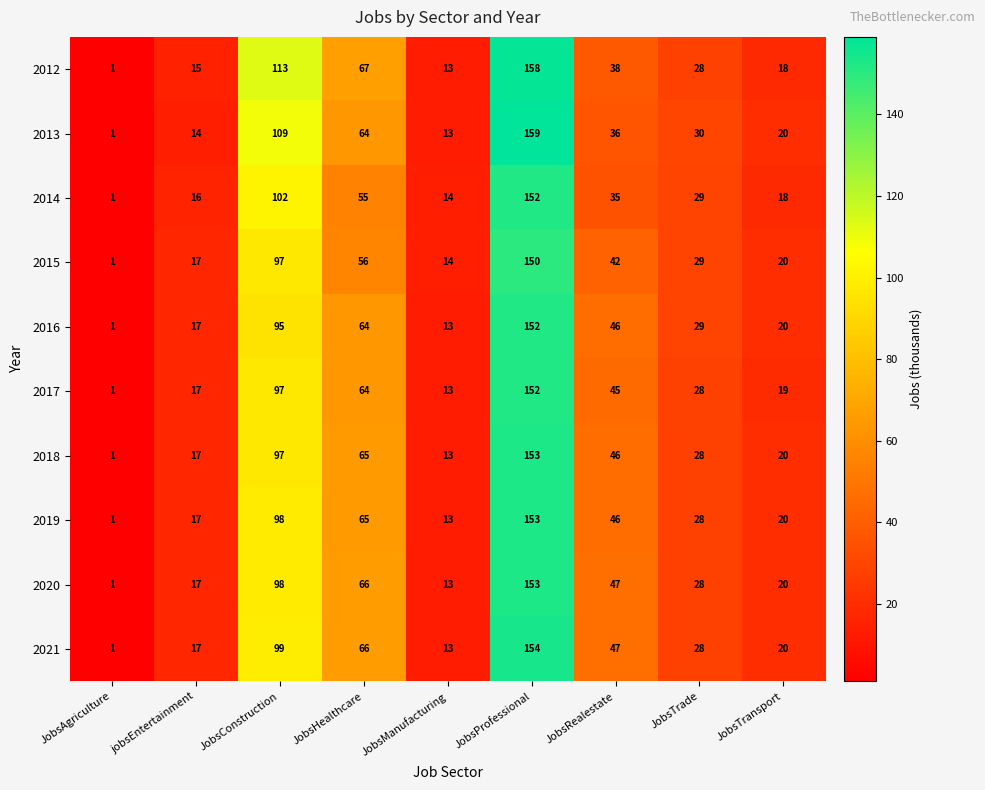

What is the difference between the maximum and minimum values in the 2017 series?

151